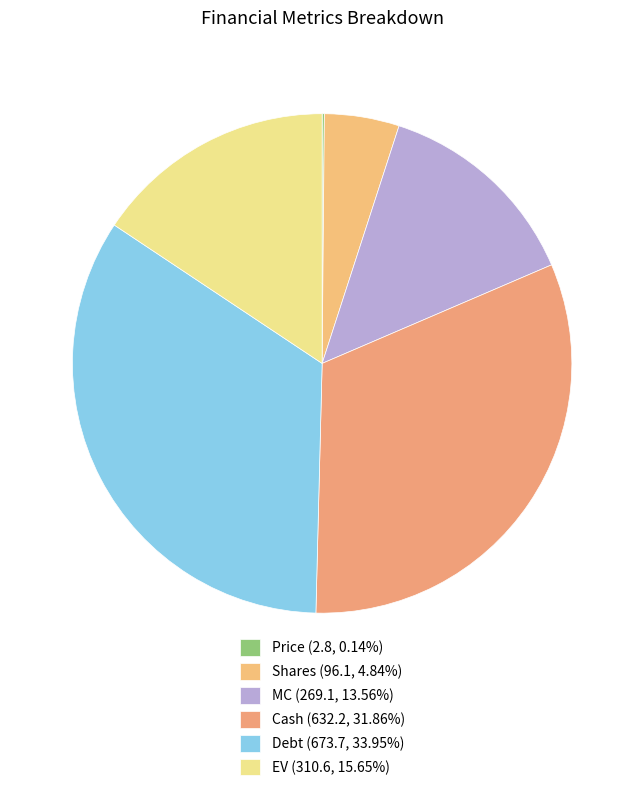

How much of the chart is everything except MC?

86.4%